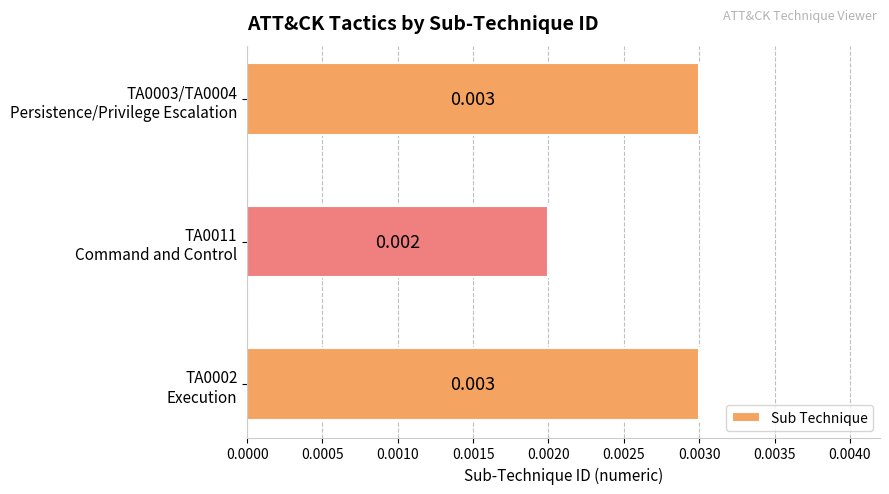

Are the bars grouped side by side (vs. stacked)?

No